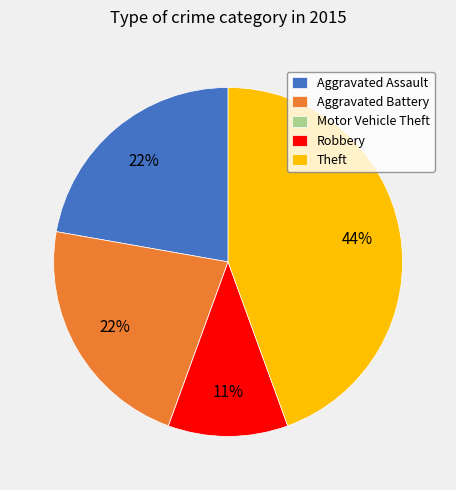

Is it true that Aggravated Assault is 22% of the pie?

True